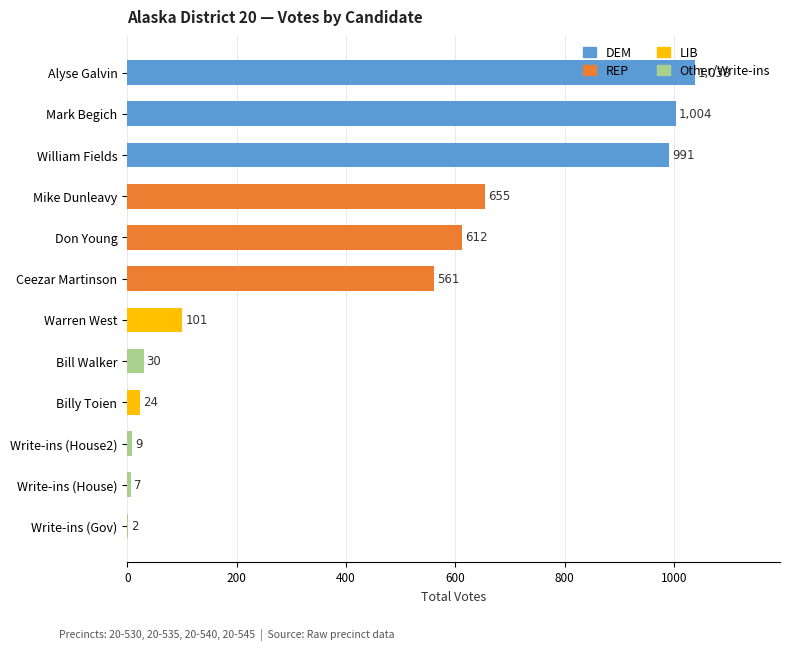

Read the value at William Fields.

991